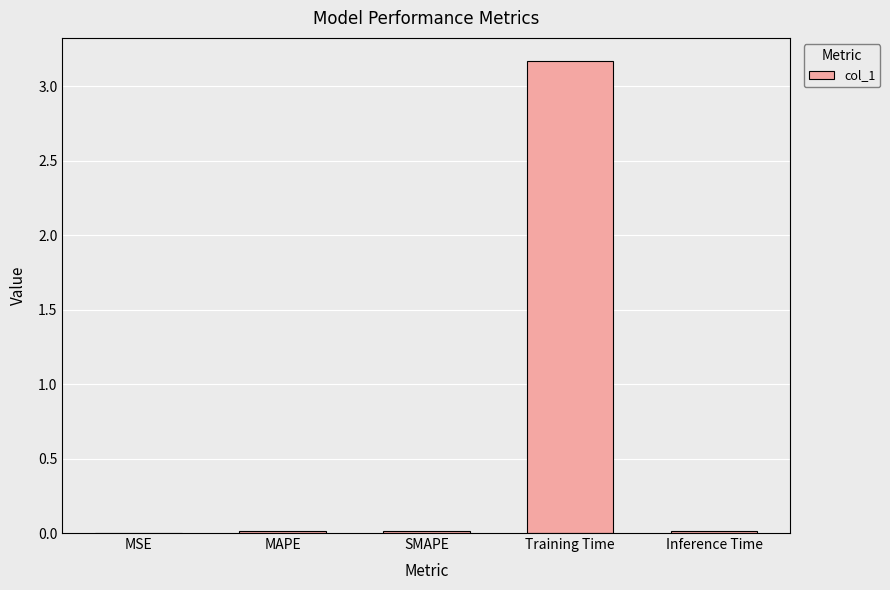

Between MSE and Training Time, which is larger?

Training Time